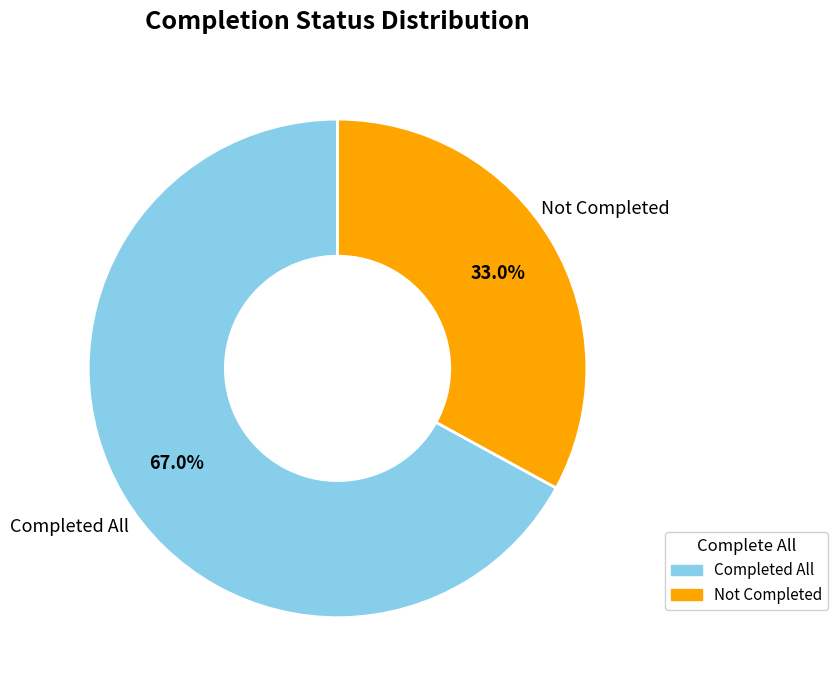

Does any single category account for the majority?

Yes